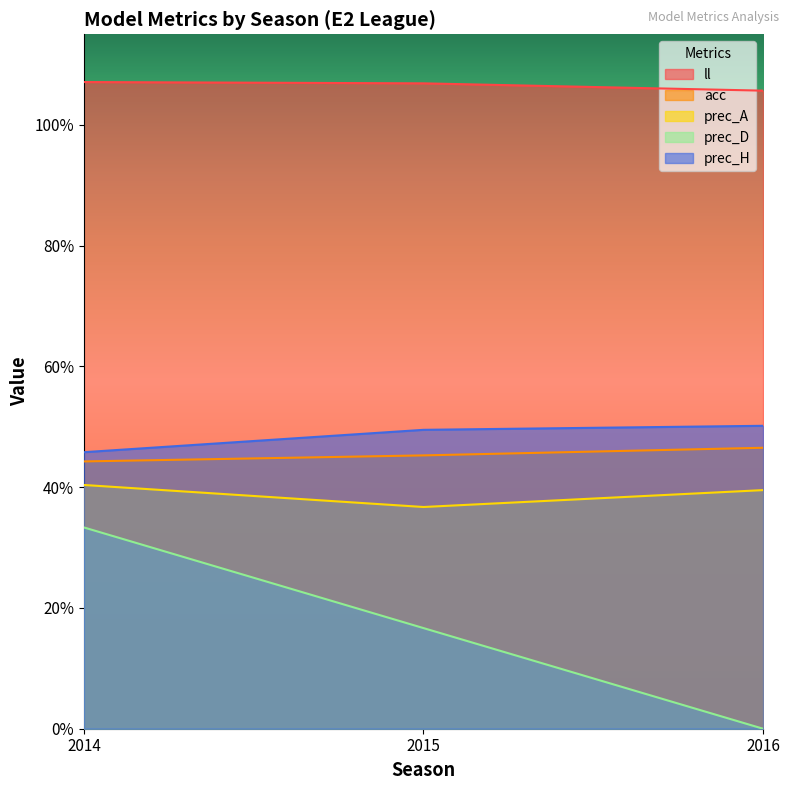

What is the average value of the acc series?

0.5